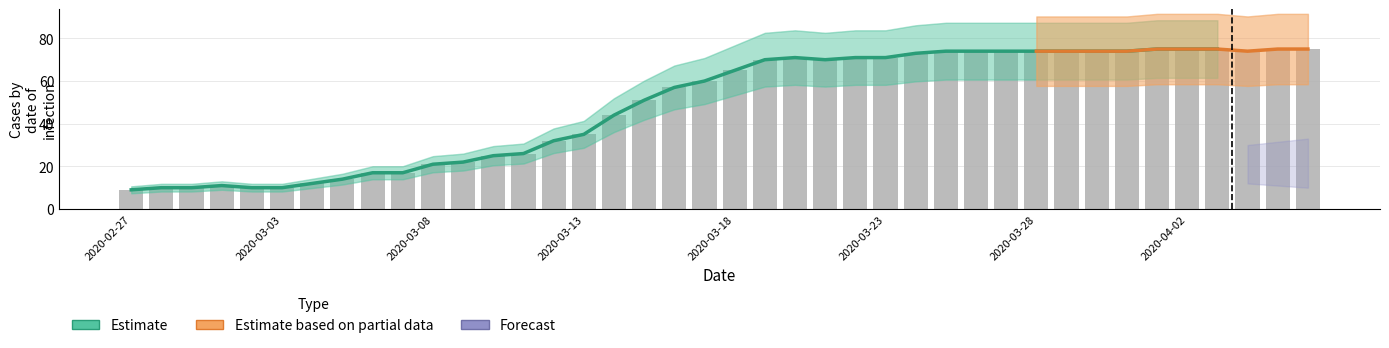

Rank the categories by value from lowest to highest.

2020-02-27, 2020-02-28, 2020-02-29, 2020-03-02, 2020-03-03, 2020-03-01, 2020-03-04, 2020-03-05, 2020-03-06, 2020-03-07, 2020-03-08, 2020-03-09, 2020-03-10, 2020-03-11, 2020-03-12, 2020-03-13, 2020-03-14, 2020-03-15, 2020-03-16, 2020-03-17, 2020-03-18, 2020-03-19, 2020-03-21, 2020-03-20, 2020-03-22, 2020-03-23, 2020-03-24, 2020-03-25, 2020-03-26, 2020-03-27, 2020-03-28, 2020-03-29, 2020-03-30, 2020-03-31, 2020-04-04, 2020-04-01, 2020-04-02, 2020-04-03, 2020-04-05, 2020-04-06